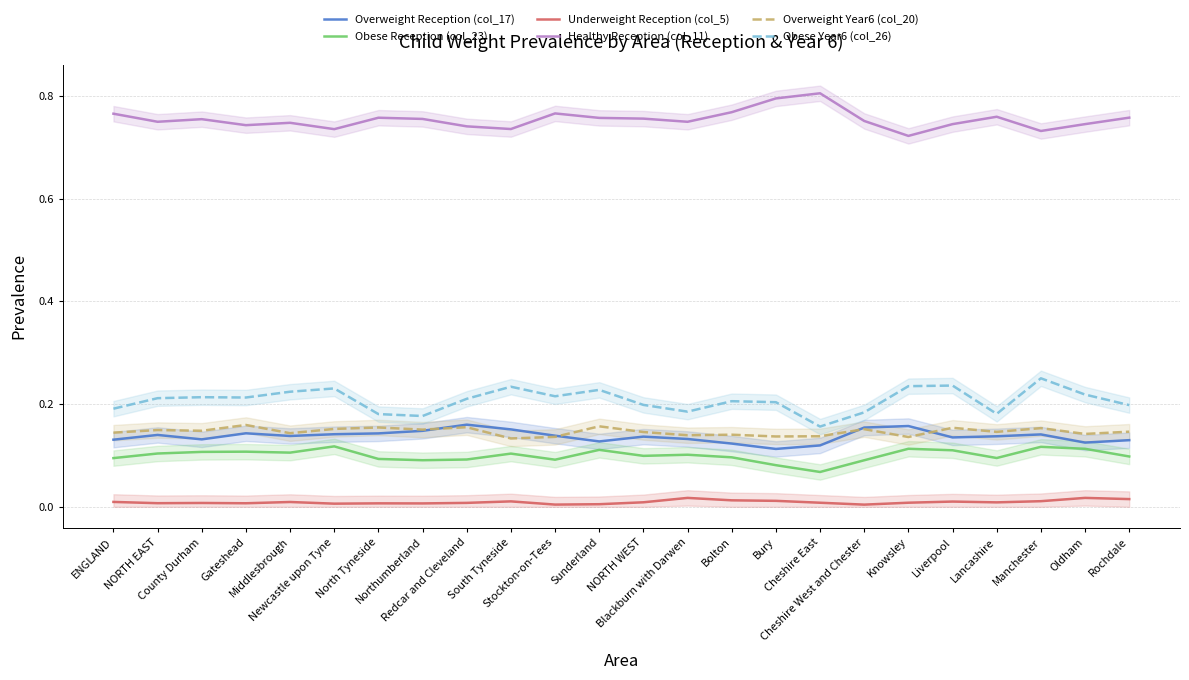

Reading left to right, transcribe all the data shown in this chart.

Overweight Reception (col_17): ENGLAND=0.1	NORTH EAST=0.1	County Durham=0.1	Gateshead=0.1	Middlesbrough=0.1	Newcastle upon Tyne=0.1	North Tyneside=0.1	Northumberland=0.1	Redcar and Cleveland=0.2	South Tyneside=0.2	Stockton-on-Tees=0.1	Sunderland=0.1	NORTH WEST=0.1	Blackburn with Darwen=0.1	Bolton=0.1	Bury=0.1	Cheshire East=0.1	Cheshire West and Chester=0.2	Knowsley=0.2	Liverpool=0.1	Lancashire=0.1	Manchester=0.1	Oldham=0.1	Rochdale=0.1
Obese Reception (col_23): ENGLAND=0.1	NORTH EAST=0.1	County Durham=0.1	Gateshead=0.1	Middlesbrough=0.1	Newcastle upon Tyne=0.1	North Tyneside=0.1	Northumberland=0.1	Redcar and Cleveland=0.1	South Tyneside=0.1	Stockton-on-Tees=0.1	Sunderland=0.1	NORTH WEST=0.1	Blackburn with Darwen=0.1	Bolton=0.1	Bury=0.1	Cheshire East=0.1	Cheshire West and Chester=0.1	Knowsley=0.1	Liverpool=0.1	Lancashire=0.1	Manchester=0.1	Oldham=0.1	Rochdale=0.1
Underweight Reception (col_5): ENGLAND=0.0	NORTH EAST=0.0	County Durham=0.0	Gateshead=0.0	Middlesbrough=0.0	Newcastle upon Tyne=0.0	North Tyneside=0.0	Northumberland=0.0	Redcar and Cleveland=0.0	South Tyneside=0.0	Stockton-on-Tees=0.0	Sunderland=0.0	NORTH WEST=0.0	Blackburn with Darwen=0.0	Bolton=0.0	Bury=0.0	Cheshire East=0.0	Cheshire West and Chester=0.0	Knowsley=0.0	Liverpool=0.0	Lancashire=0.0	Manchester=0.0	Oldham=0.0	Rochdale=0.0
Healthy Reception (col_11): ENGLAND=0.8	NORTH EAST=0.7	County Durham=0.8	Gateshead=0.7	Middlesbrough=0.7	Newcastle upon Tyne=0.7	North Tyneside=0.8	Northumberland=0.8	Redcar and Cleveland=0.7	South Tyneside=0.7	Stockton-on-Tees=0.8	Sunderland=0.8	NORTH WEST=0.8	Blackburn with Darwen=0.7	Bolton=0.8	Bury=0.8	Cheshire East=0.8	Cheshire West and Chester=0.8	Knowsley=0.7	Liverpool=0.7	Lancashire=0.8	Manchester=0.7	Oldham=0.7	Rochdale=0.8
Overweight Year6 (col_20): ENGLAND=0.1	NORTH EAST=0.1	County Durham=0.1	Gateshead=0.2	Middlesbrough=0.1	Newcastle upon Tyne=0.2	North Tyneside=0.2	Northumberland=0.2	Redcar and Cleveland=0.2	South Tyneside=0.1	Stockton-on-Tees=0.1	Sunderland=0.2	NORTH WEST=0.1	Blackburn with Darwen=0.1	Bolton=0.1	Bury=0.1	Cheshire East=0.1	Cheshire West and Chester=0.2	Knowsley=0.1	Liverpool=0.2	Lancashire=0.1	Manchester=0.2	Oldham=0.1	Rochdale=0.1
Obese Year6 (col_26): ENGLAND=0.2	NORTH EAST=0.2	County Durham=0.2	Gateshead=0.2	Middlesbrough=0.2	Newcastle upon Tyne=0.2	North Tyneside=0.2	Northumberland=0.2	Redcar and Cleveland=0.2	South Tyneside=0.2	Stockton-on-Tees=0.2	Sunderland=0.2	NORTH WEST=0.2	Blackburn with Darwen=0.2	Bolton=0.2	Bury=0.2	Cheshire East=0.2	Cheshire West and Chester=0.2	Knowsley=0.2	Liverpool=0.2	Lancashire=0.2	Manchester=0.3	Oldham=0.2	Rochdale=0.2